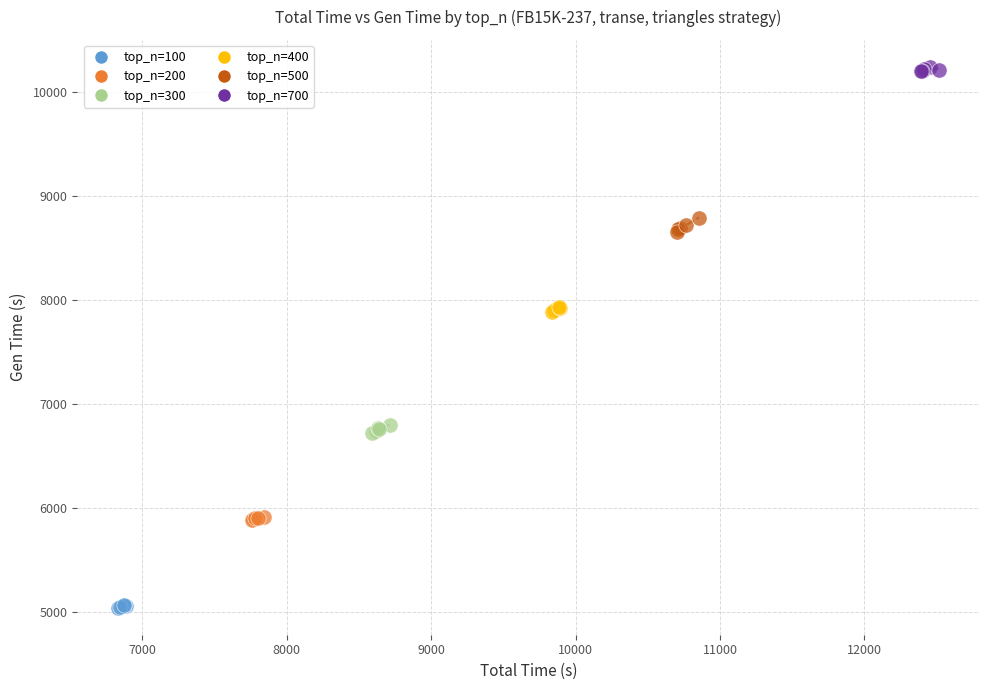

Which series contains the highest Y value?

top_n=700